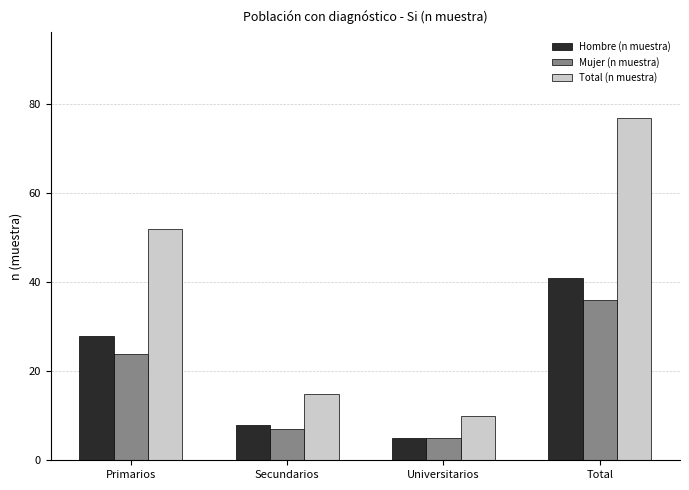

At which category is the sum across all series the highest?

Total